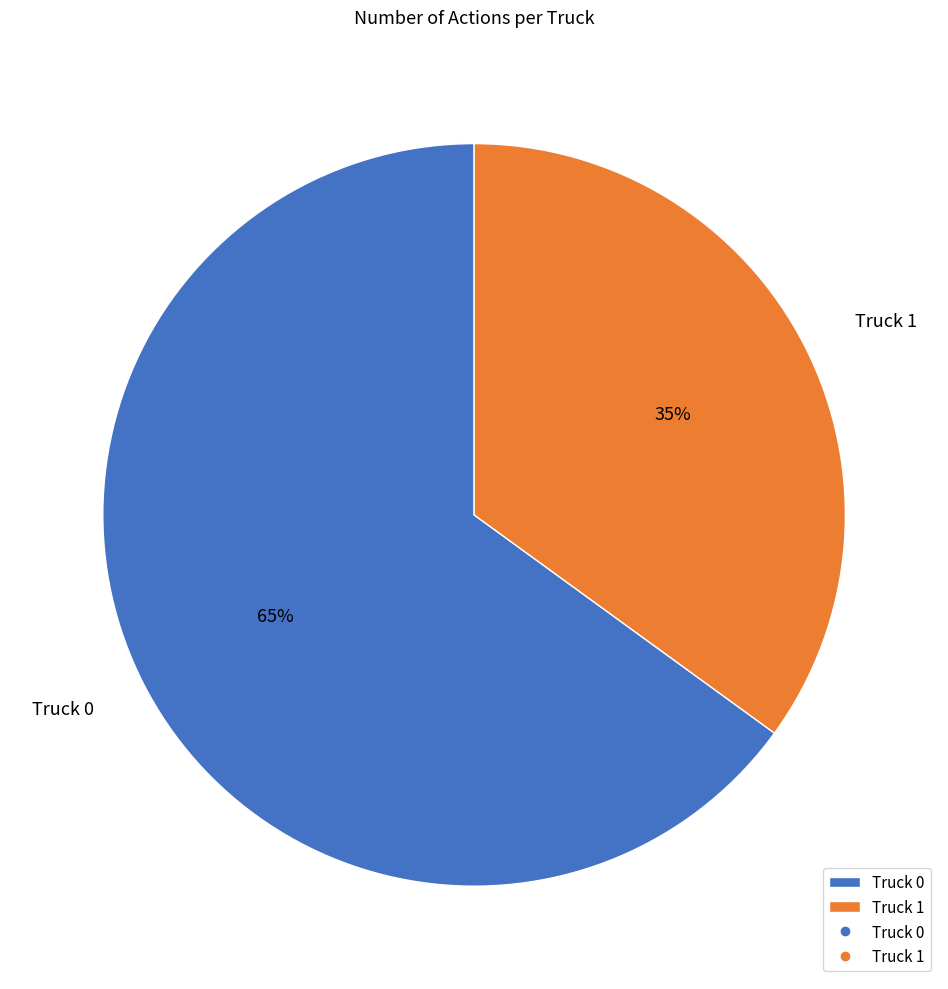

True or false: Truck 0 accounts for 74% of the total.

False